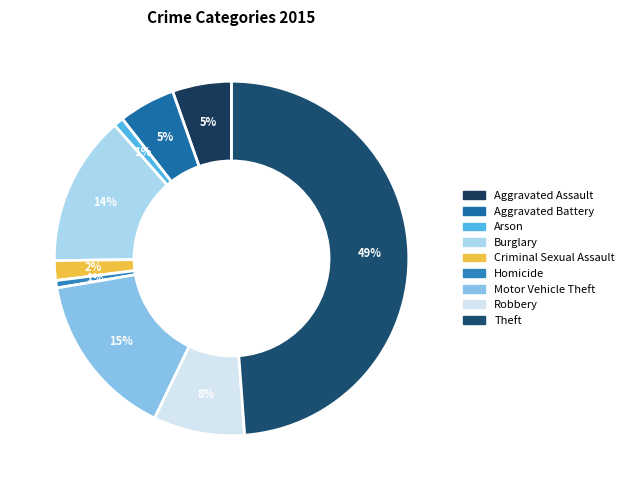

Count the number of slices in the pie.

9